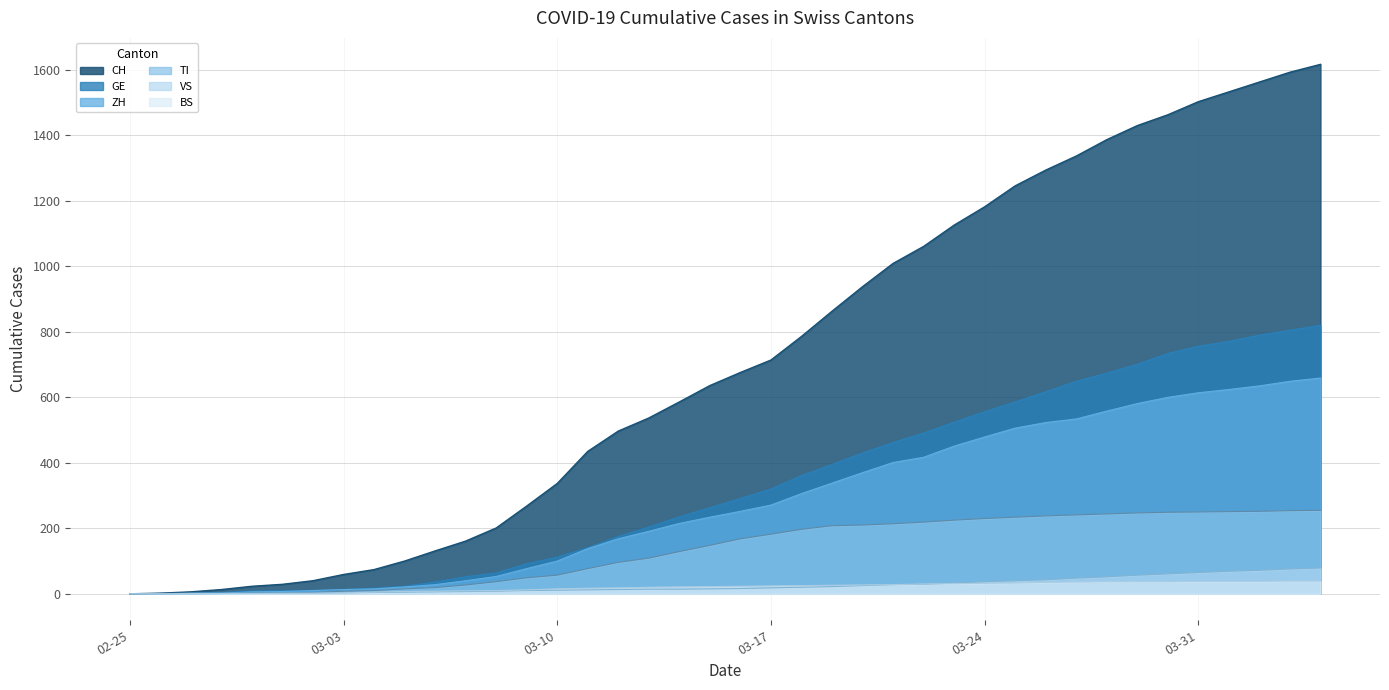

What is the sum of the BS values at 2020-03-22 and 2020-03-12?

48